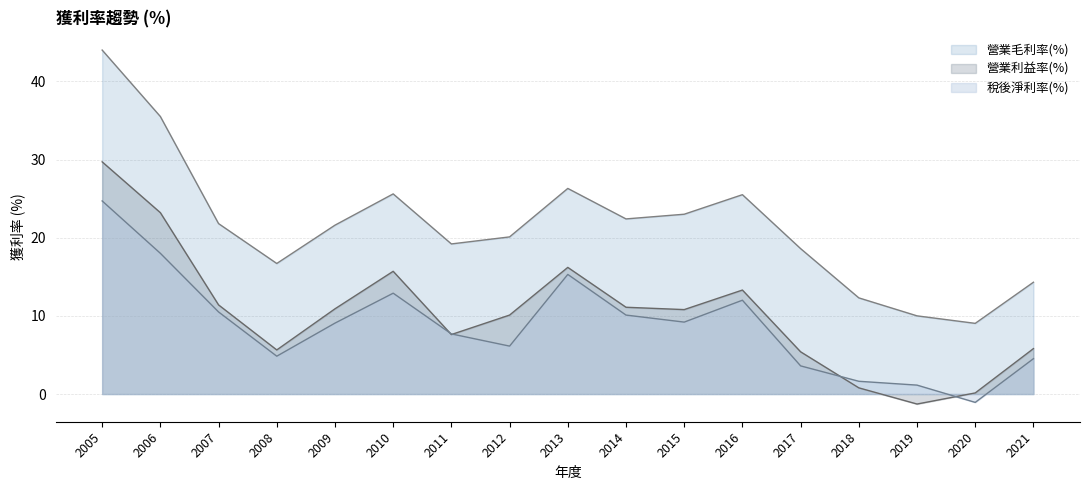

True or false: 稅後淨利率(%) has a value of 12.8 at 2011.

False